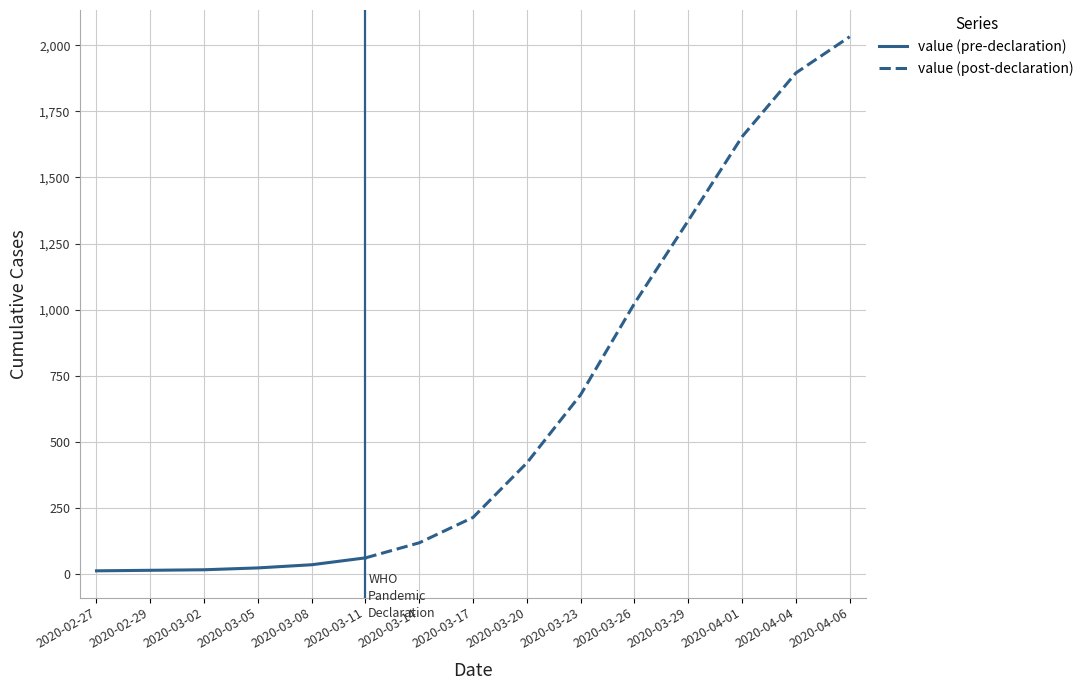

Rank the categories by value from highest to lowest.

2020-04-06, 2020-04-04, 2020-04-01, 2020-03-29, 2020-03-26, 2020-03-23, 2020-03-20, 2020-03-17, 2020-03-14, 2020-03-11, 2020-03-08, 2020-03-05, 2020-03-02, 2020-02-29, 2020-02-27